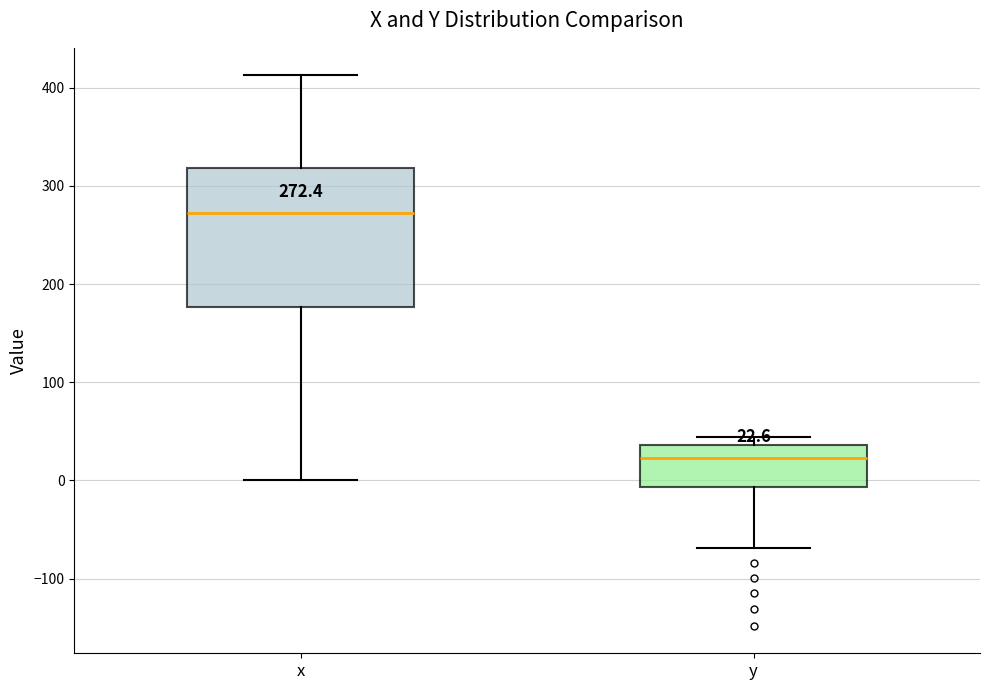

Which box is the tallest, from its lower edge to its upper edge?

x